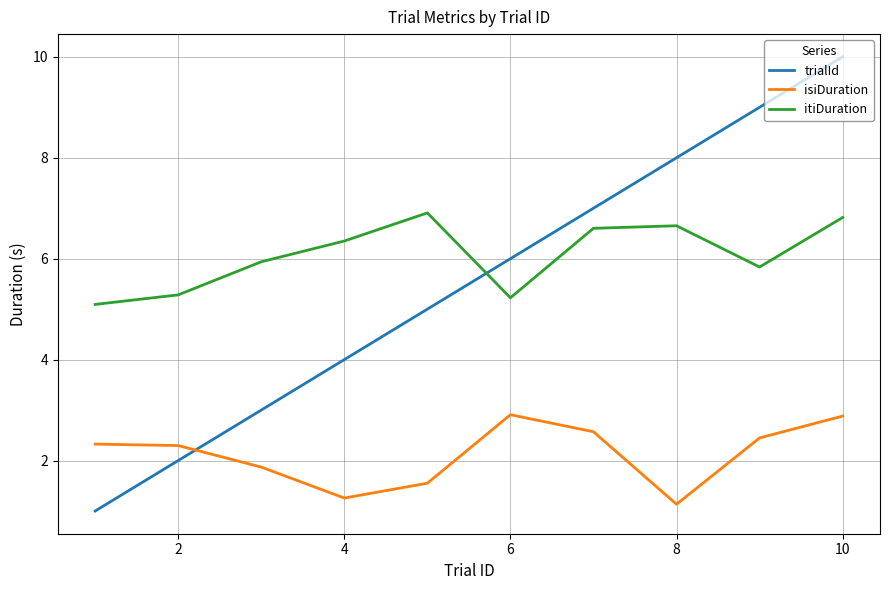

Which series has the widest spread of values?

trialId